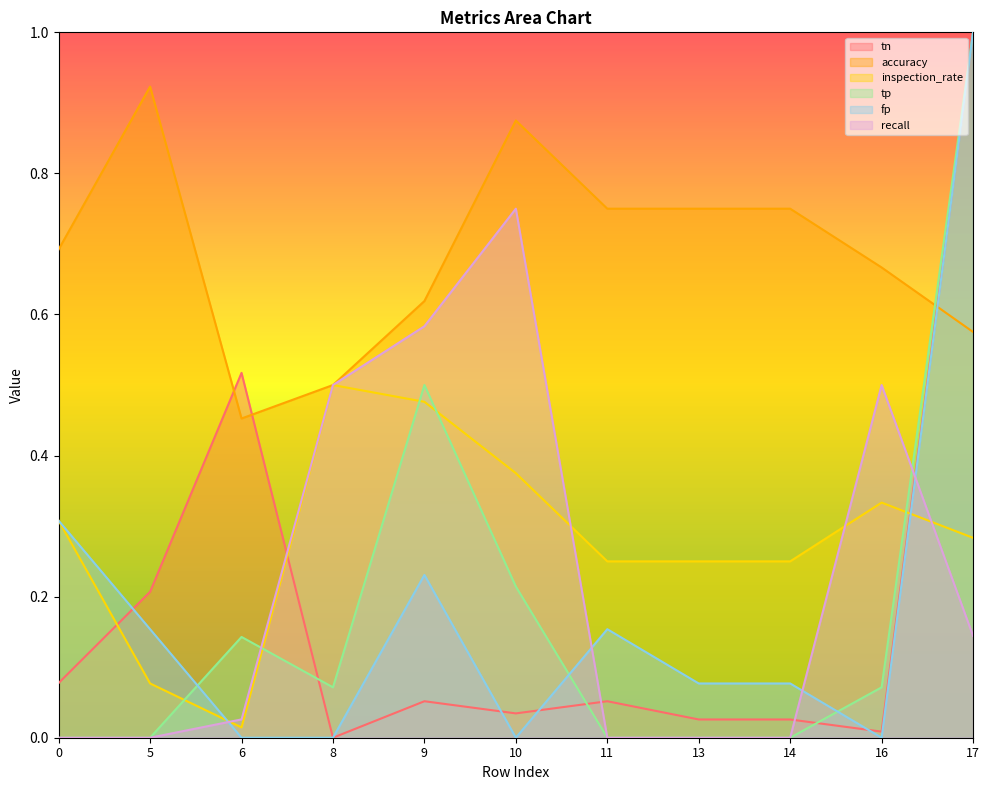

At which category does the chart reach its peak across all series?

17